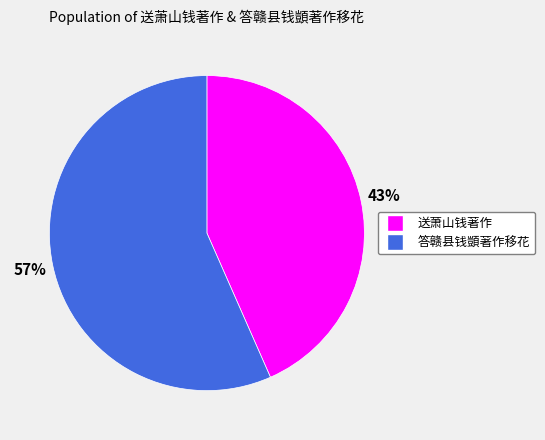

Does 送萧山钱著作 represent more than half of the total?

No